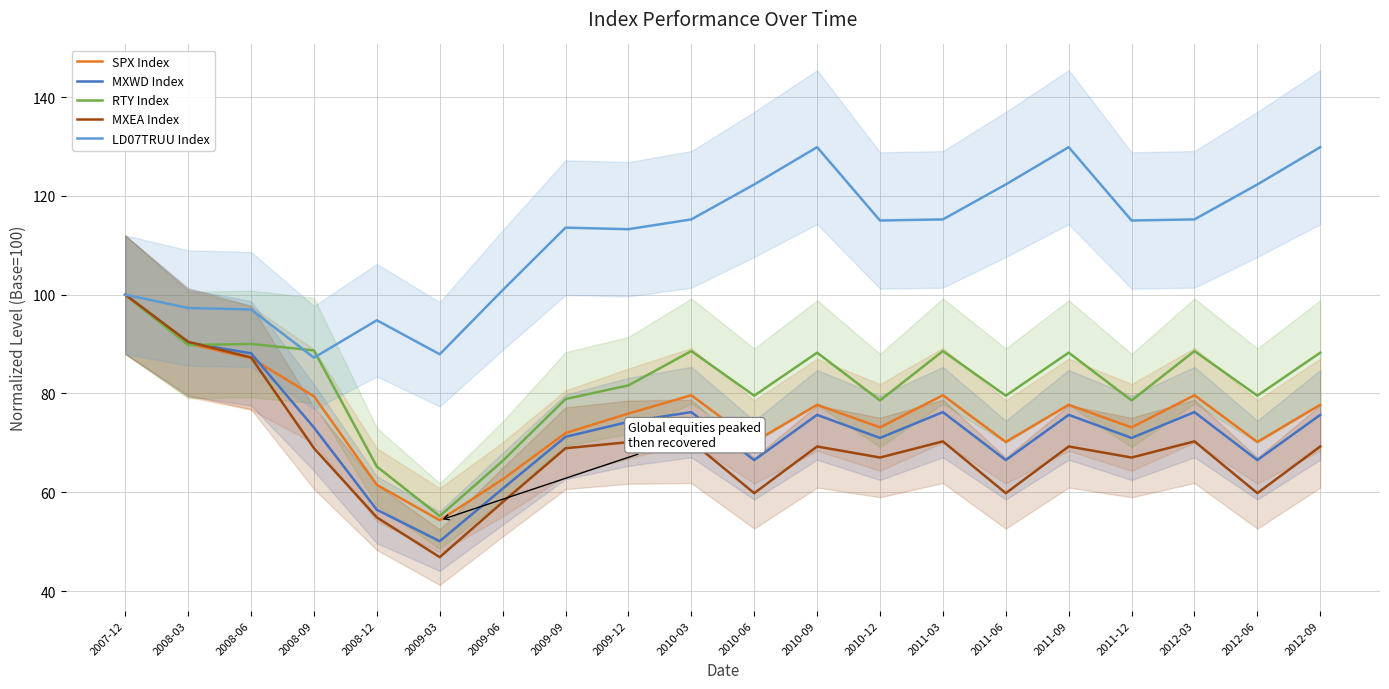

What is the difference between the maximum and minimum values in the LD07TRUU Index series?

42.6